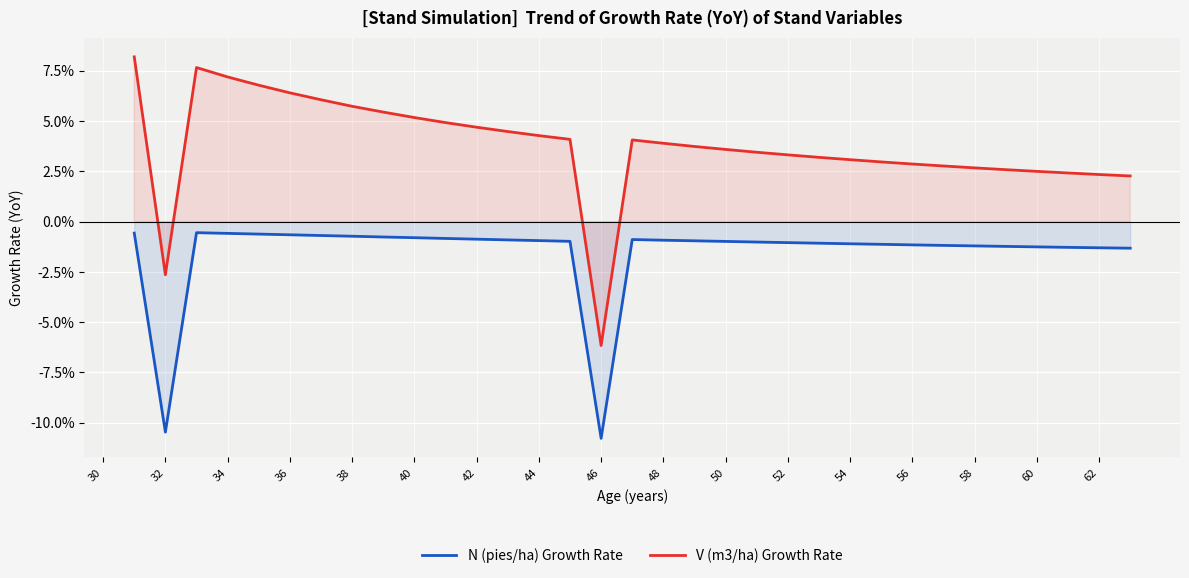

Count the number of data series in this chart.

2